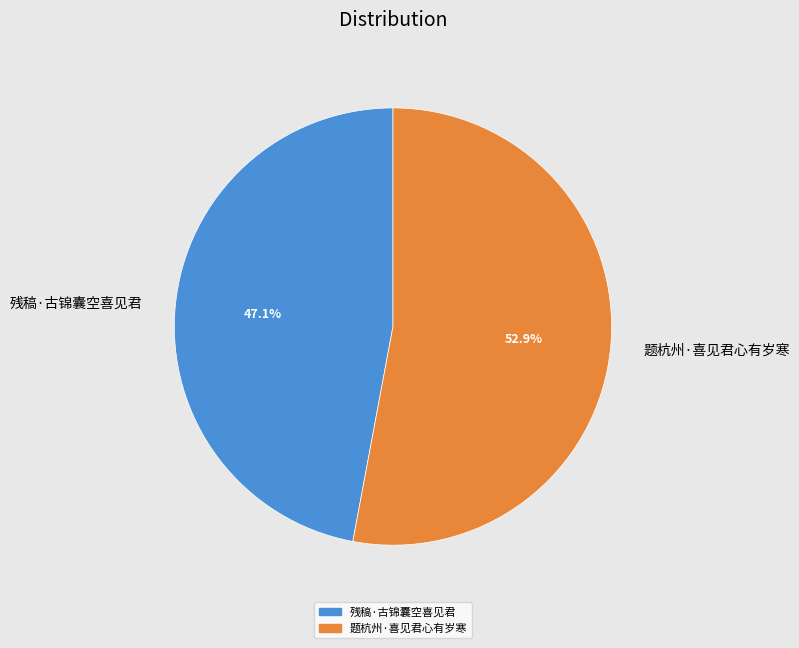

Rank the categories by value from highest to lowest.

题杭州·喜见君心有岁寒, 残稿·古锦囊空喜见君